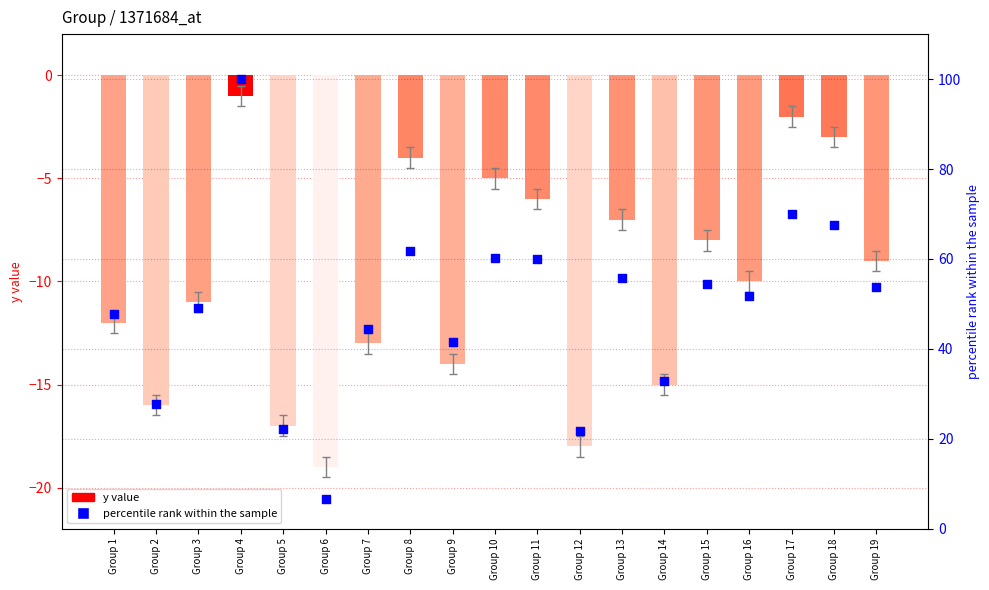

Which series reaches the maximum Y coordinate?

percentile rank